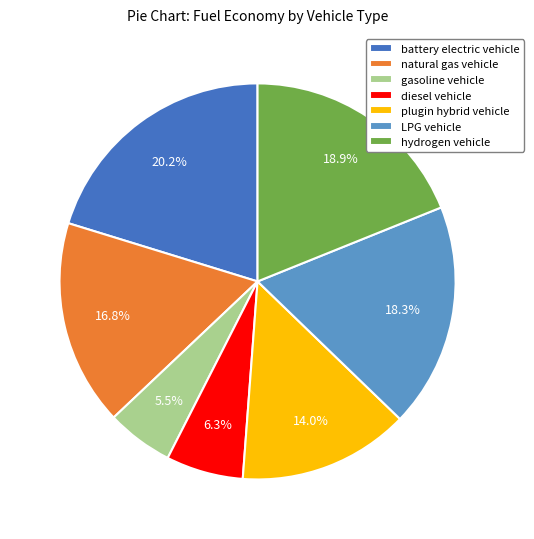

Rank the categories by value from lowest to highest.

gasoline vehicle, diesel vehicle, plugin hybrid vehicle, natural gas vehicle, LPG vehicle, hydrogen vehicle, battery electric vehicle